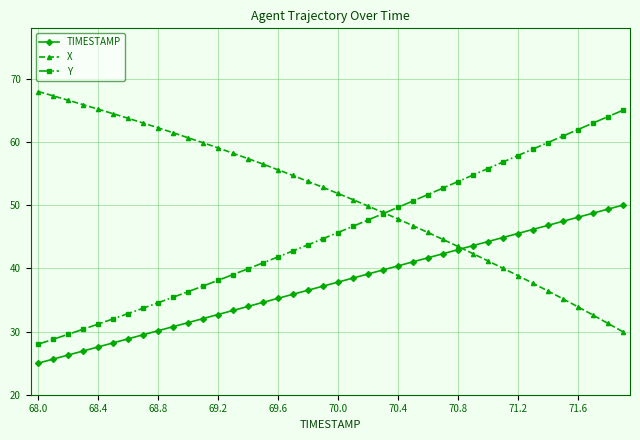

Rank the series by their average value, from highest to lowest.

X, Y, TIMESTAMP